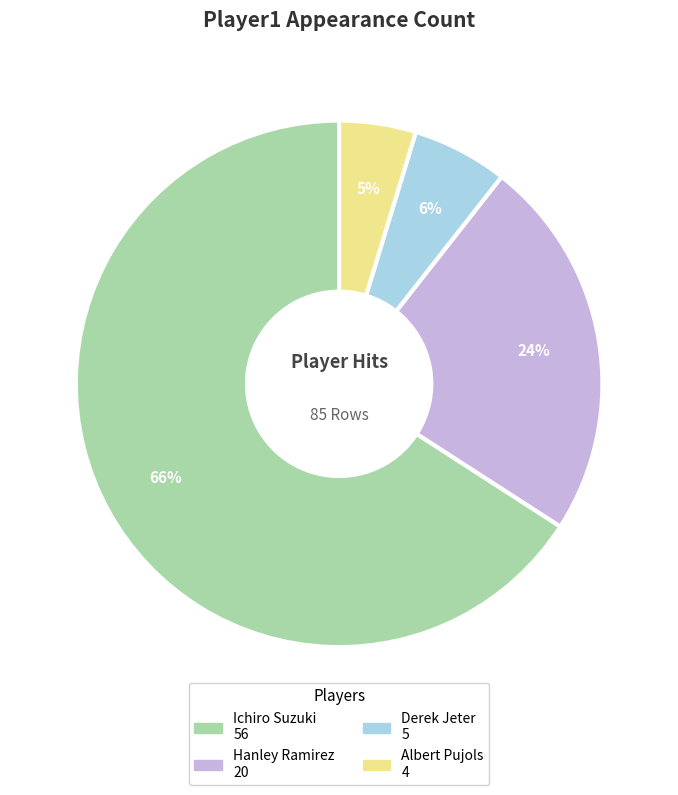

Which slice represents more than half of the pie?

Ichiro Suzuki